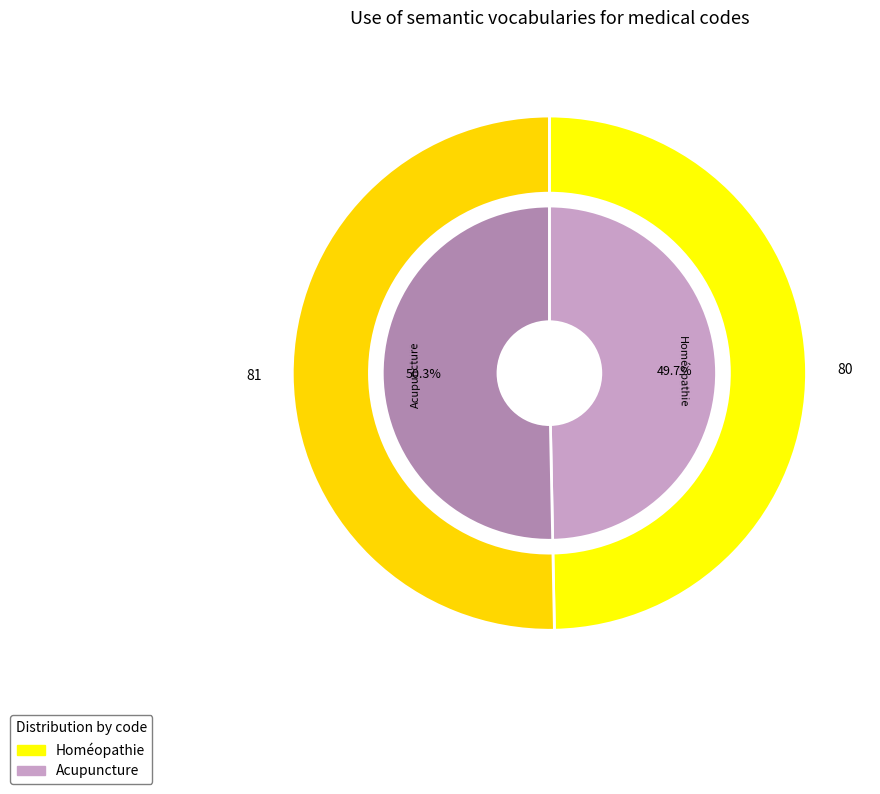

True or false: Homéopathie accounts for 50% of the total.

True